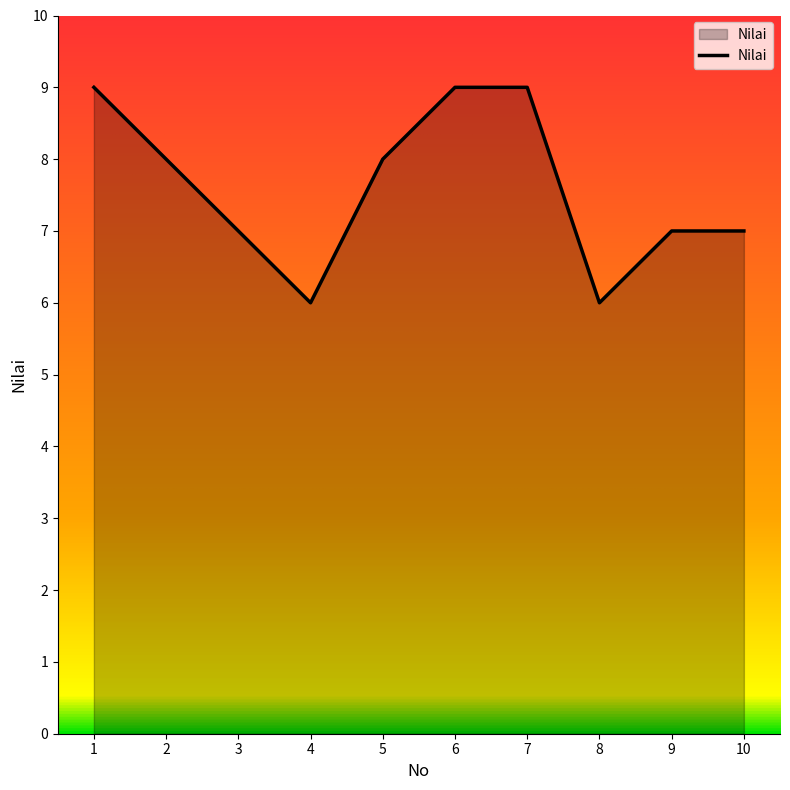

Does the chart display data point markers on the line(s)?

No